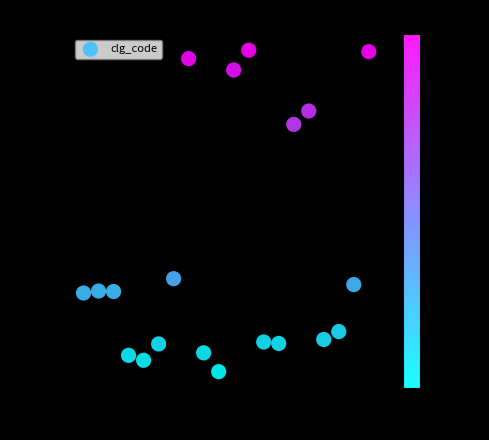

What is the range of Y values (max minus min)?

650